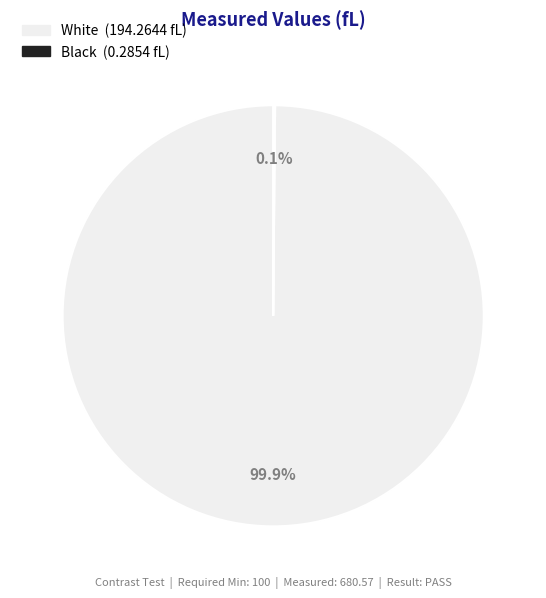

Which slice is the largest?

White